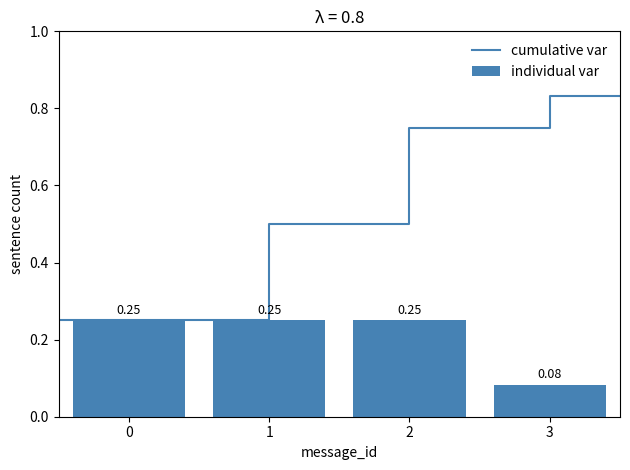

What is the maximum value shown in the chart?

0.2